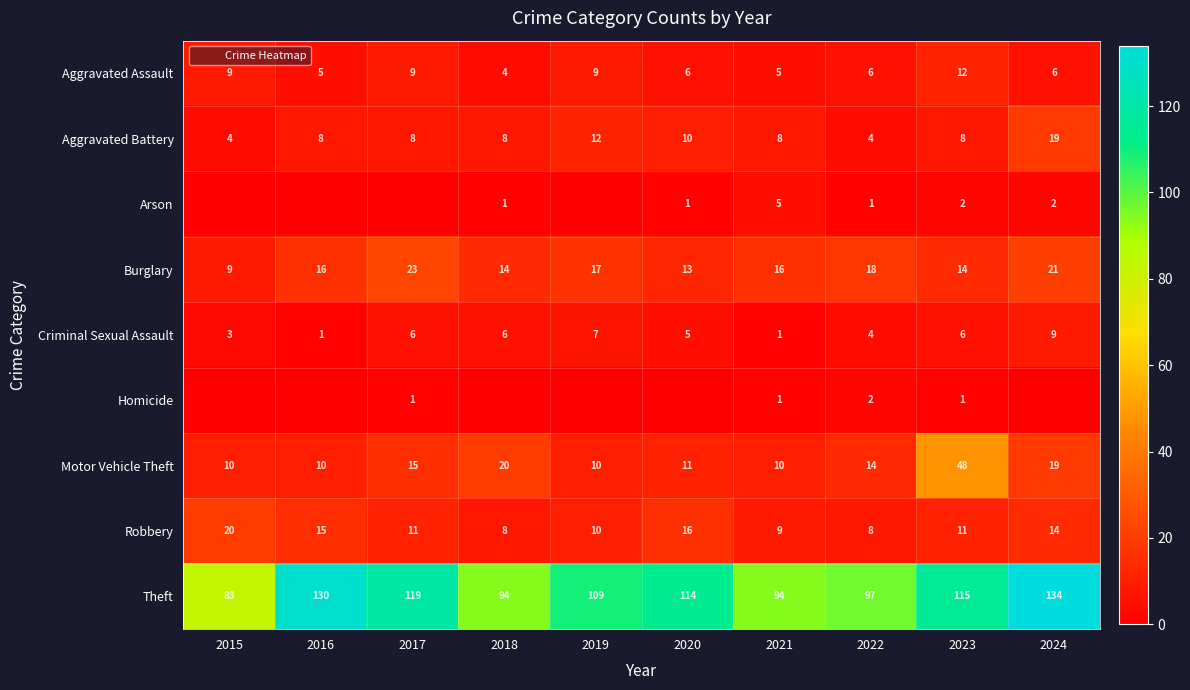

What is the difference between the maximum and minimum values in the Criminal Sexual Assault series?

8